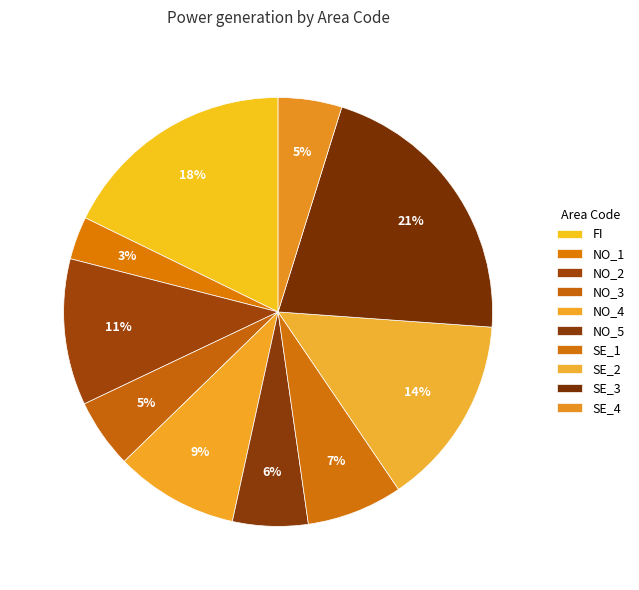

What is the largest slice in the pie chart?

SE_3